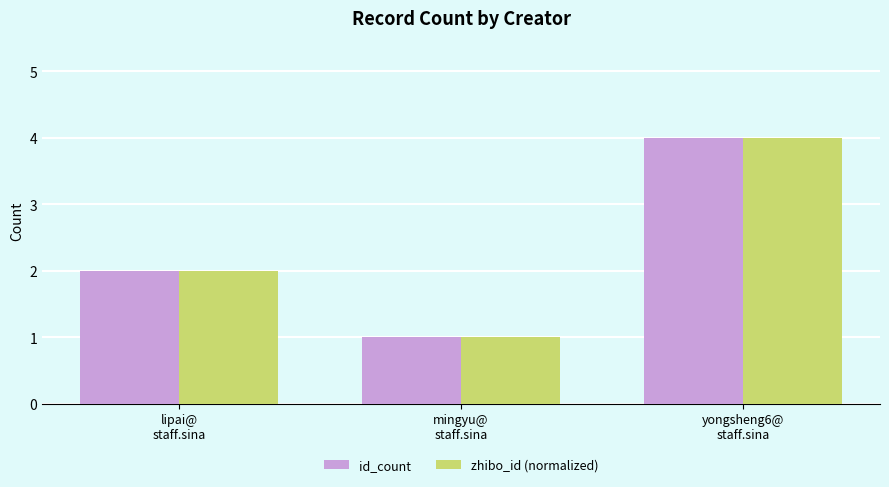

Which label corresponds to the largest value in the chart?

yongsheng6@
staff.sina